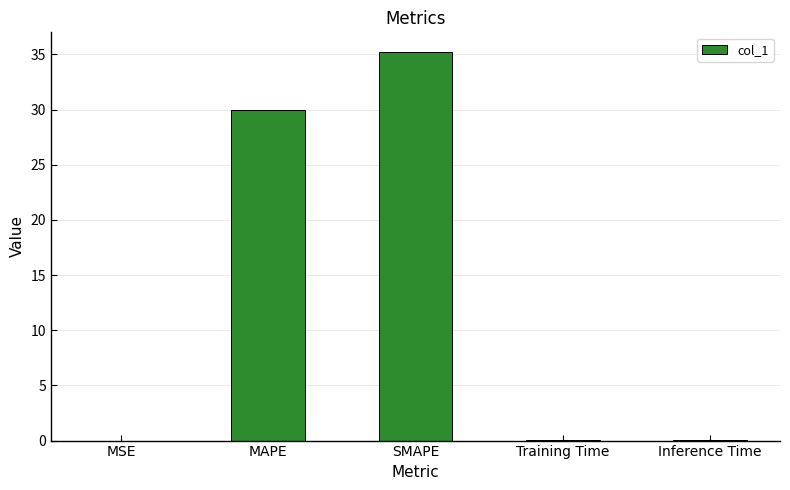

Is it true that the value at Inference Time is 0.0?

True